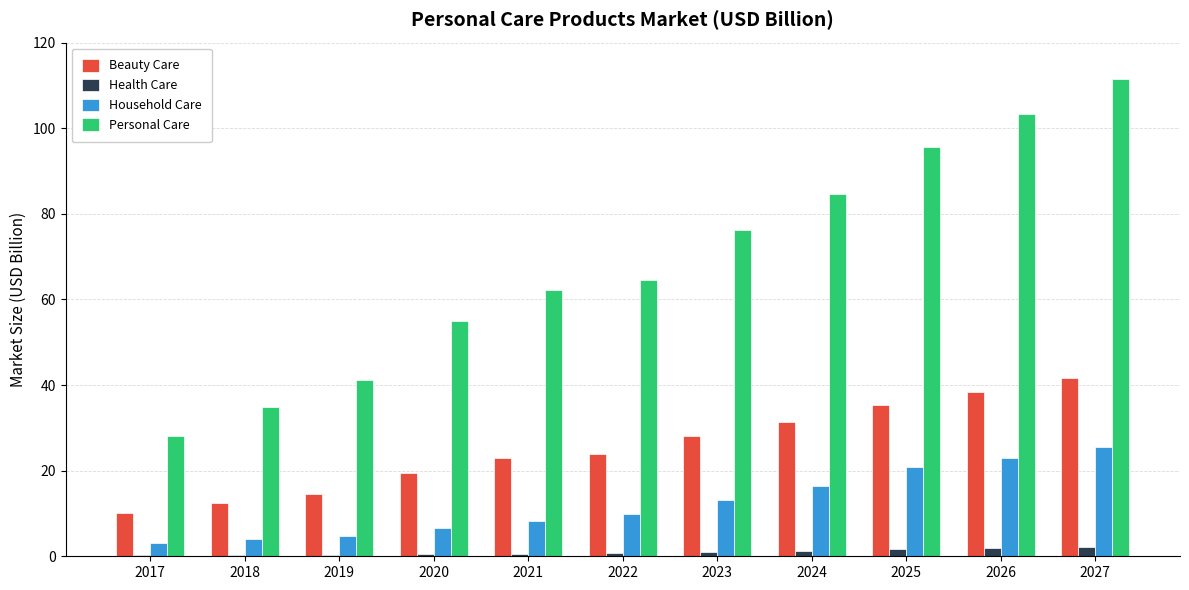

What is the spread (max minus min) of values at 2026?

101.4